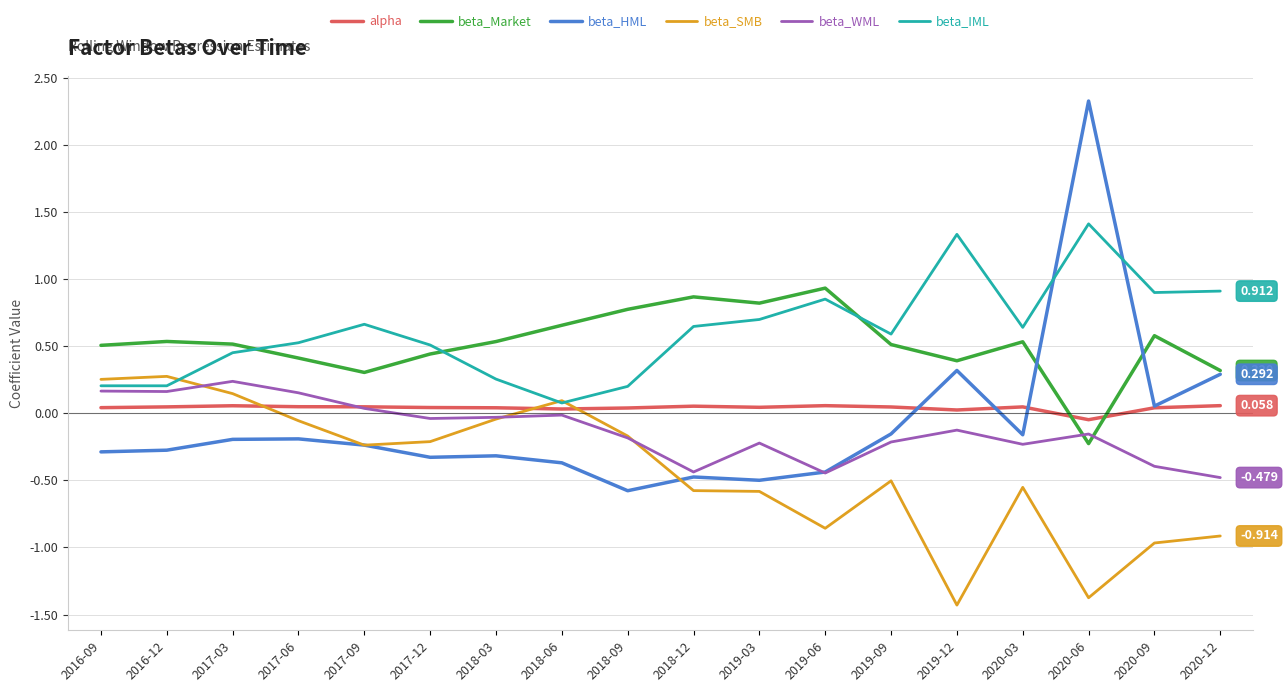

True or false: beta_Market and beta_SMB cross at least once.

False